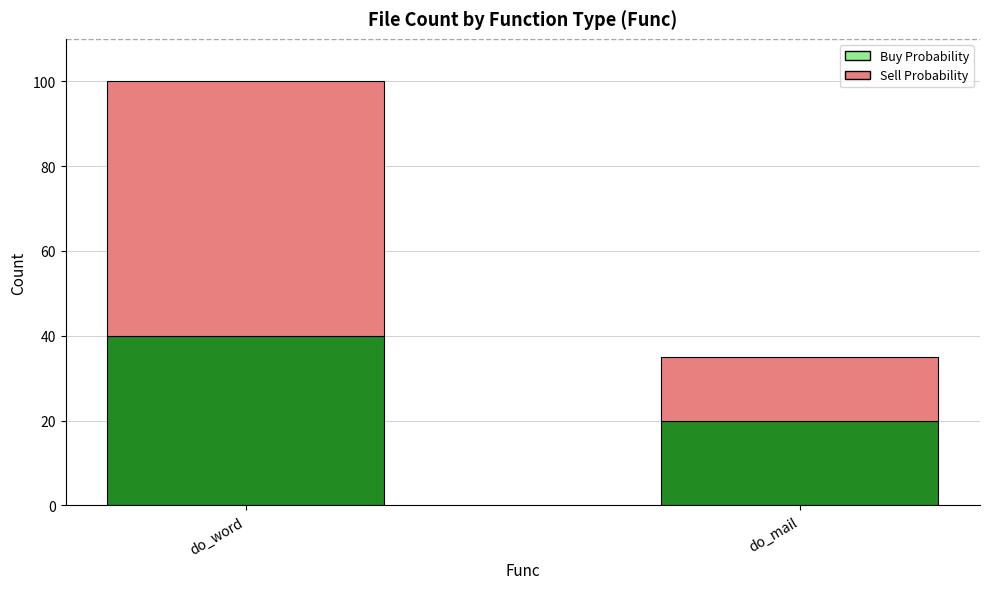

At which category is the sum across all series the highest?

do_word